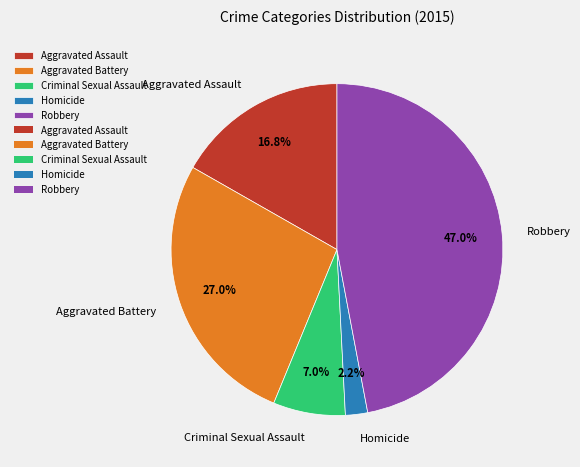

Does Robbery represent more than half of the total?

No